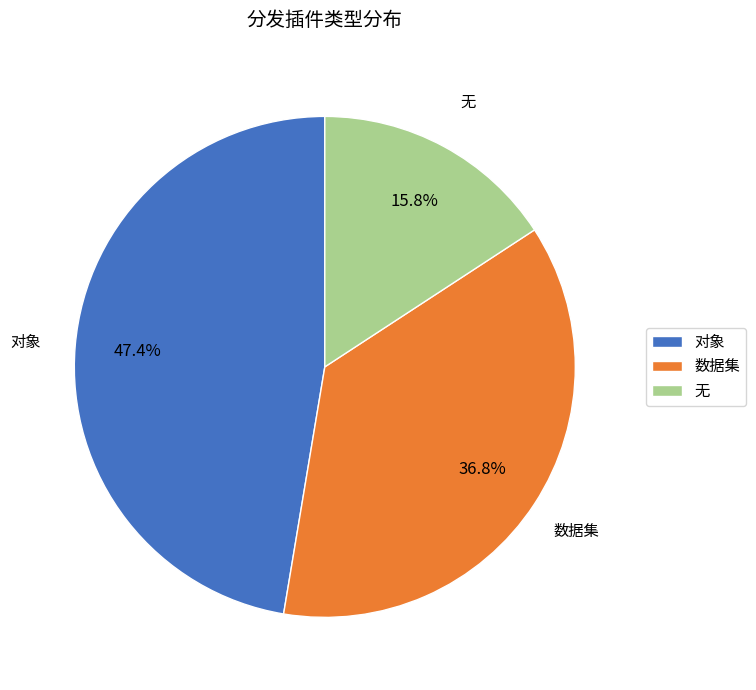

Rank the categories by value from lowest to highest.

无, 数据集, 对象